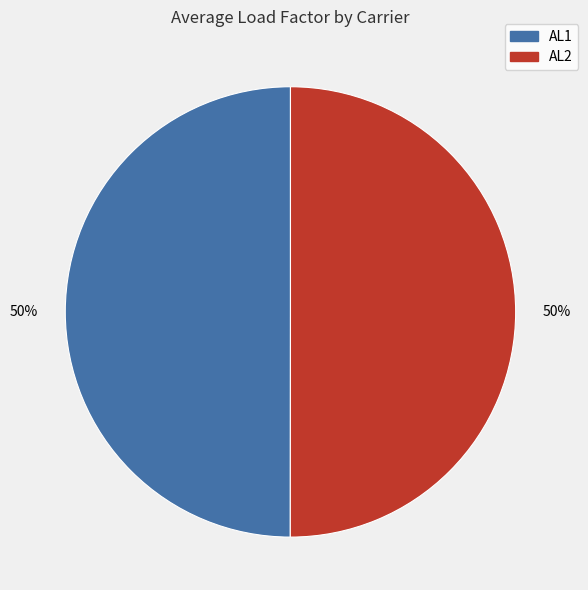

To the nearest percent, what is the average slice percentage?

50%